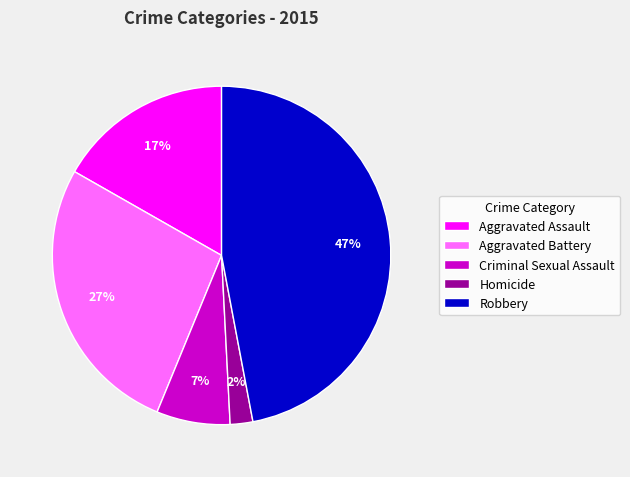

To the nearest percent, what portion does Aggravated Assault represent?

17%